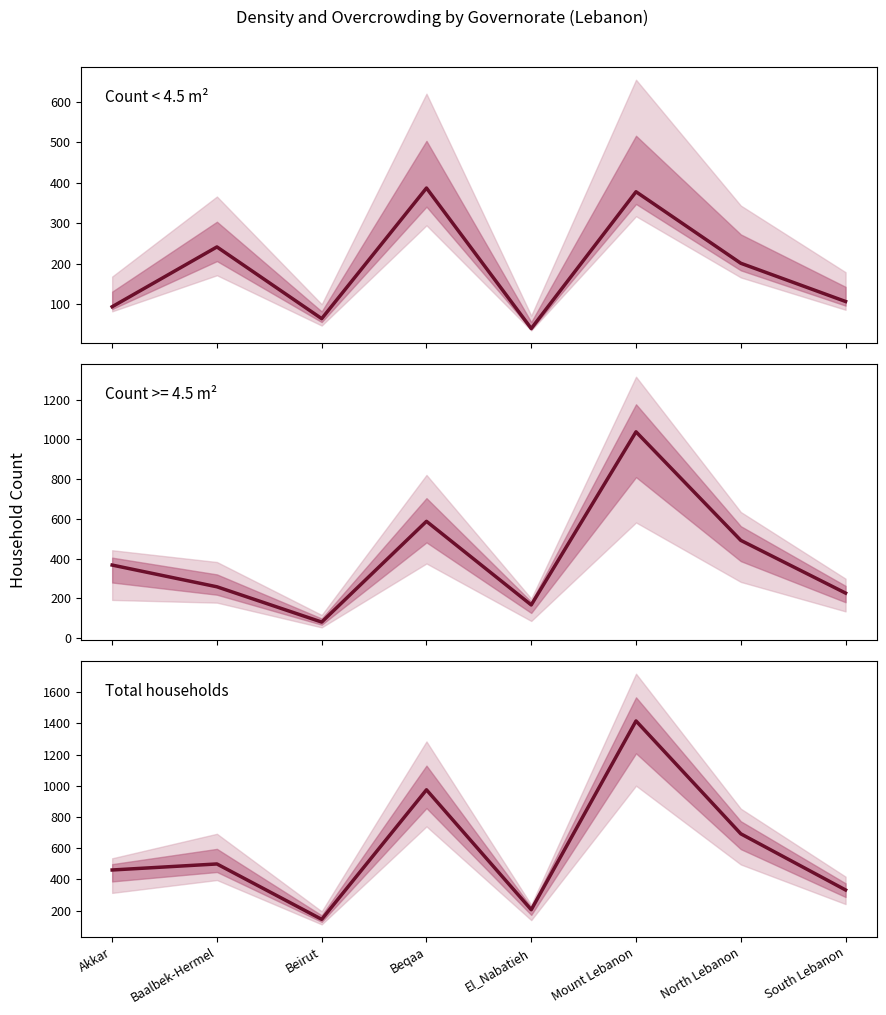

True or false: Total households and Count < 4.5 m² intersect in this chart.

False